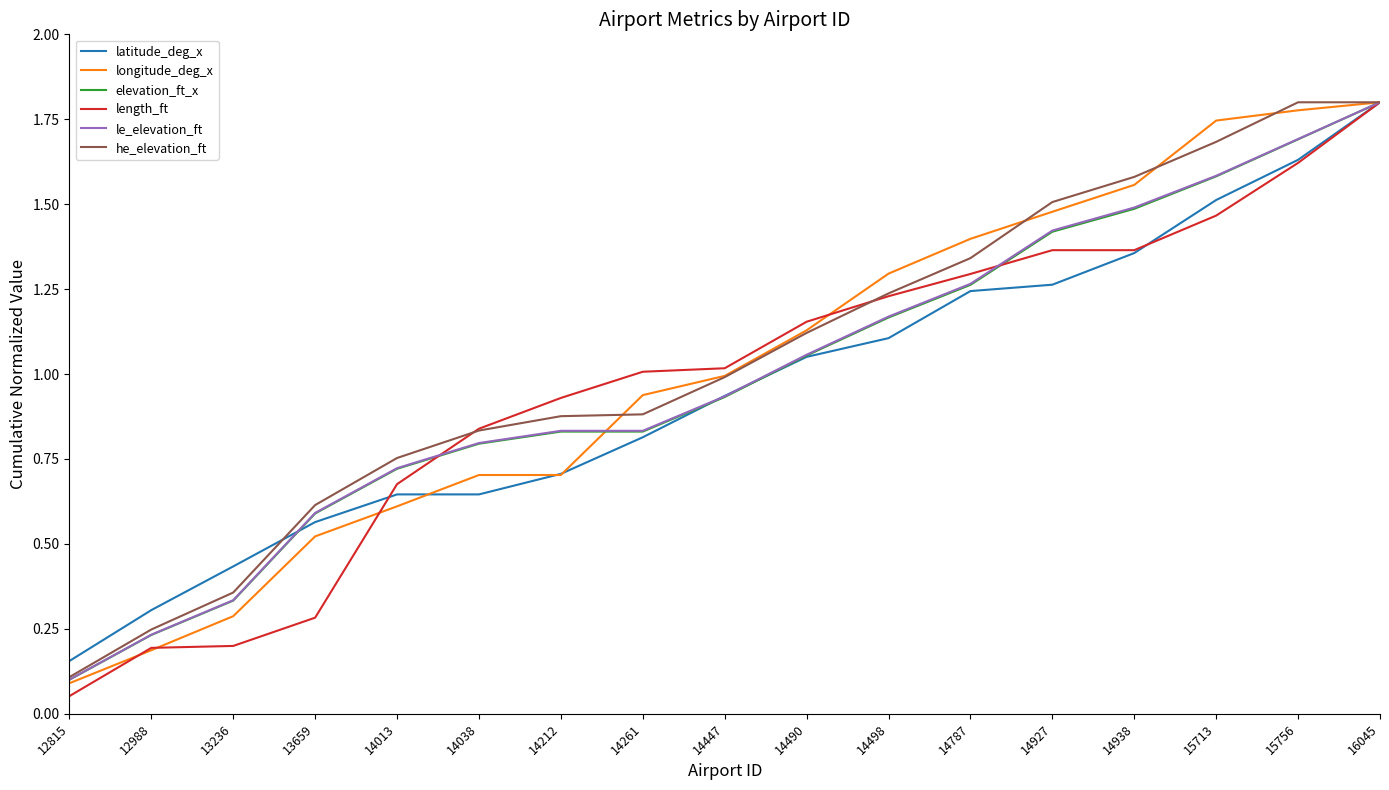

Which series has the widest spread of values?

length_ft